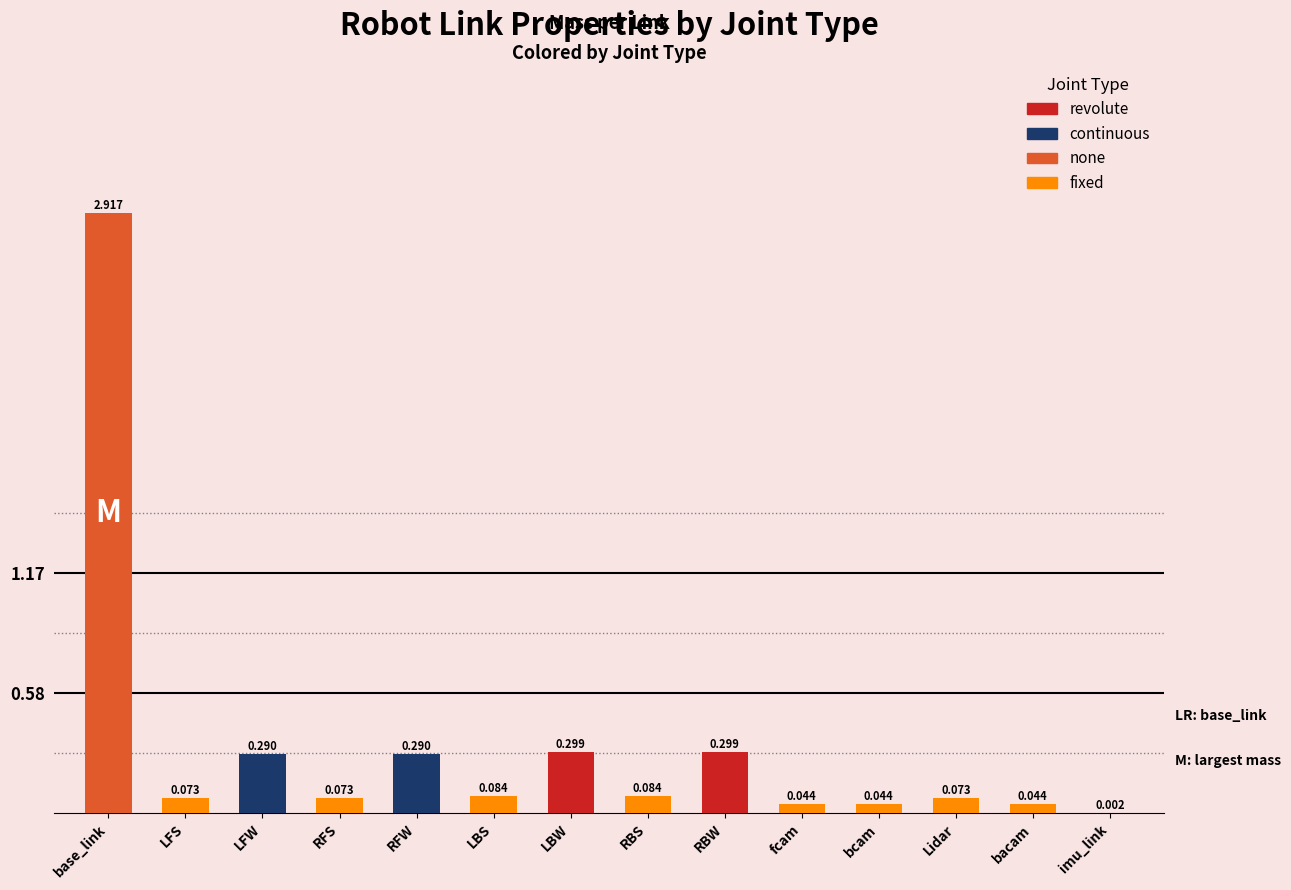

Is it true that Moment Ixx equals 0.0 at bacam?

False